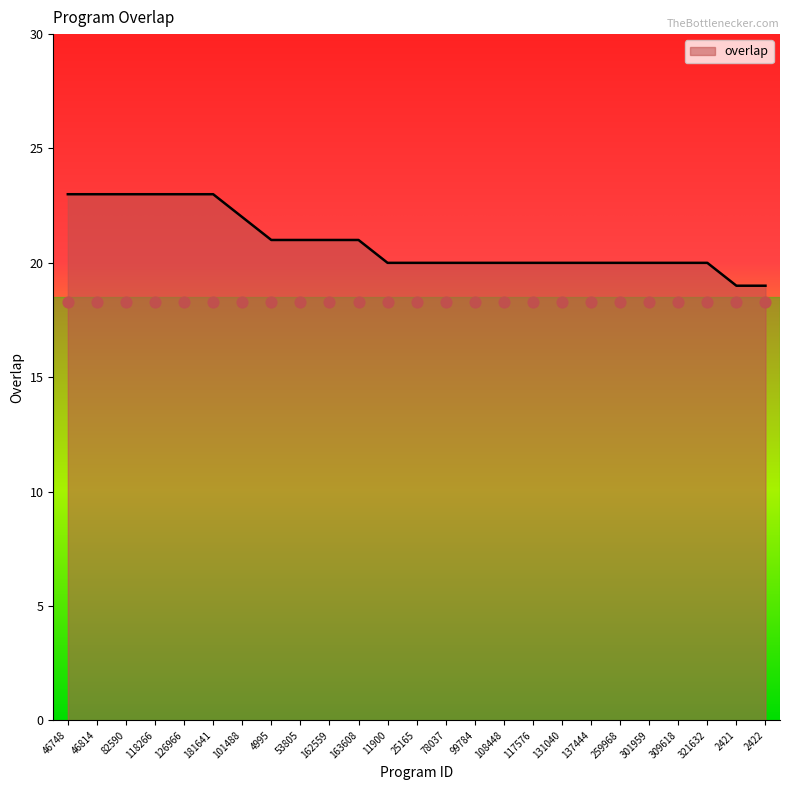

What is the change in value from 126966 to 309618?

-3